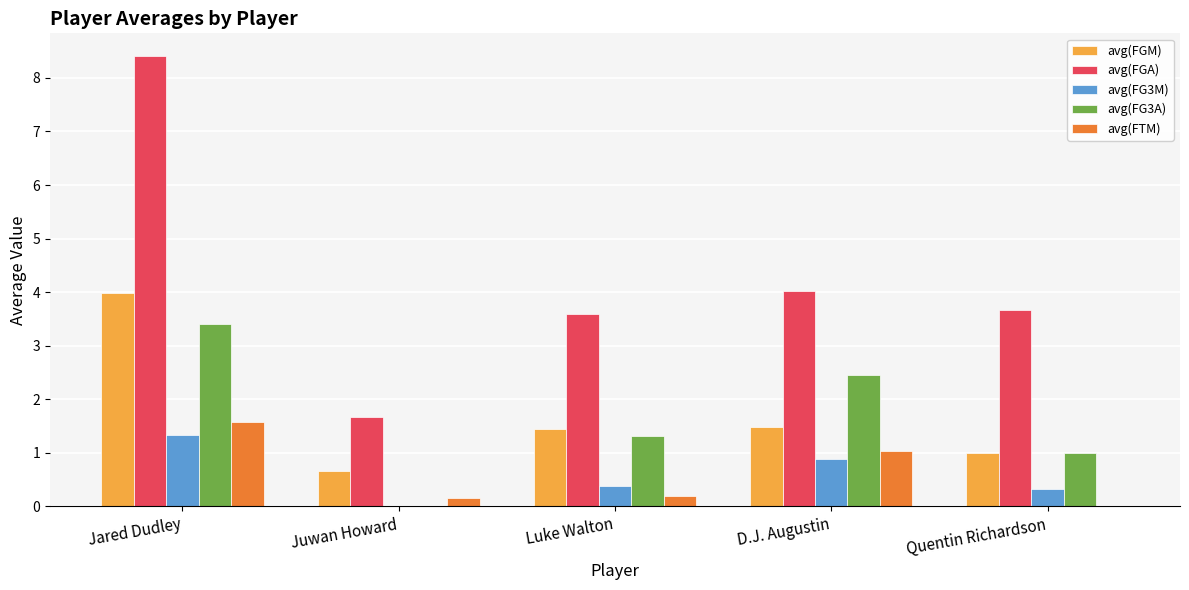

The avg(FGA) series shows 1.7 at Juwan Howard. True or false?

True